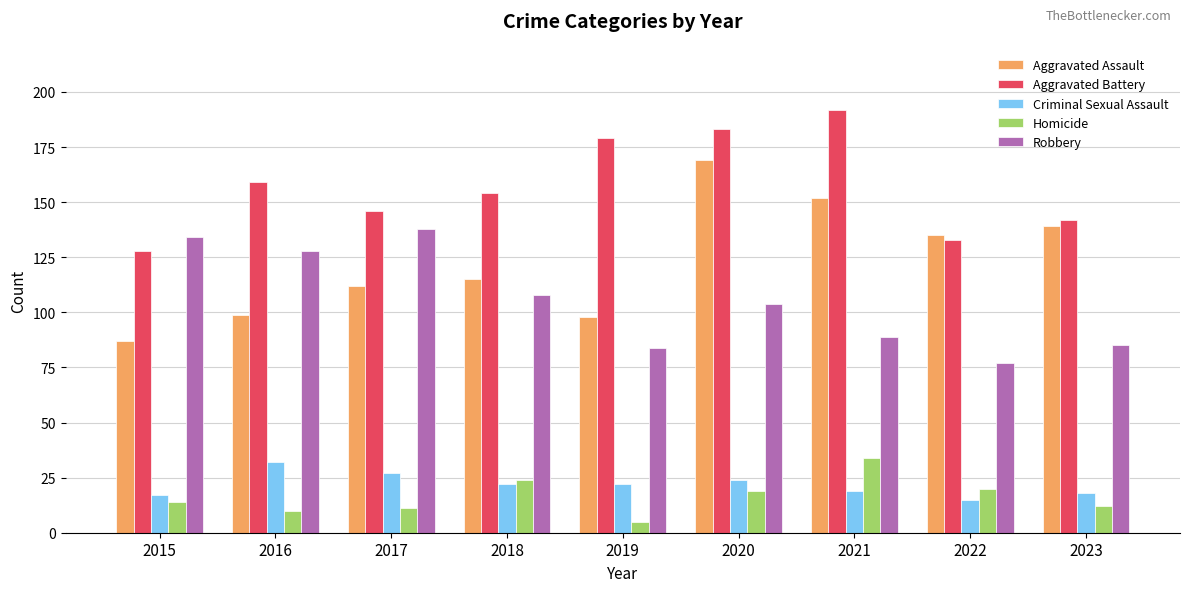

The Homicide series shows 9 at 2020. True or false?

False